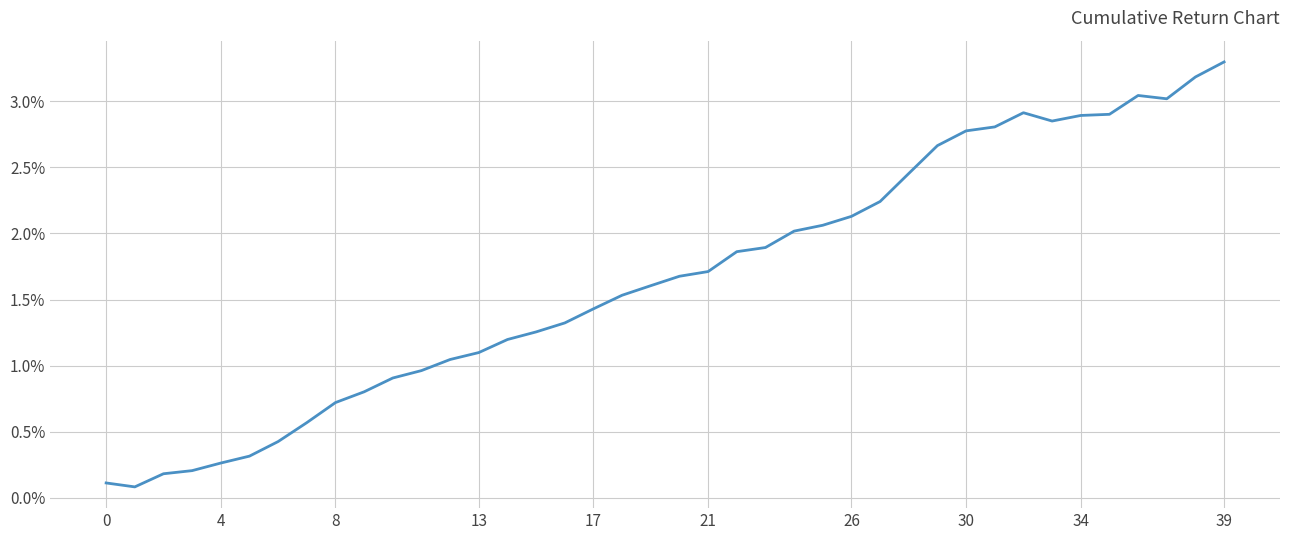

What is the difference between the maximum and minimum values?

3.2